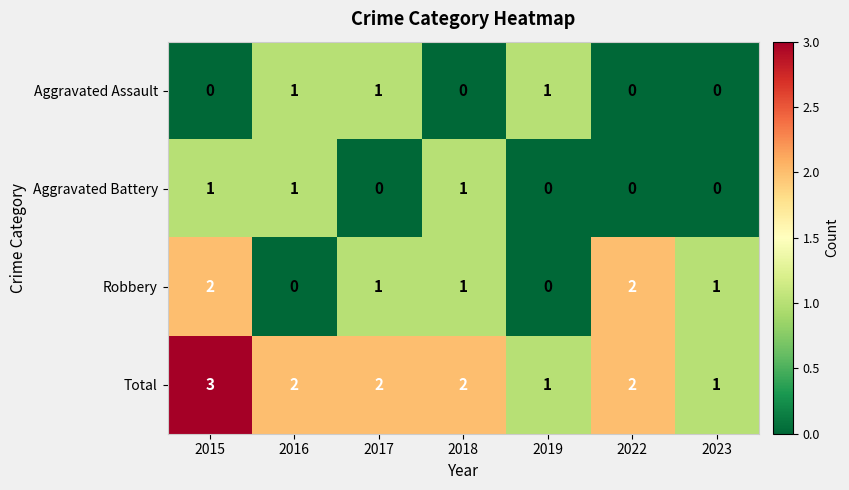

True or false: Total has a value of 1 at 2023.

True